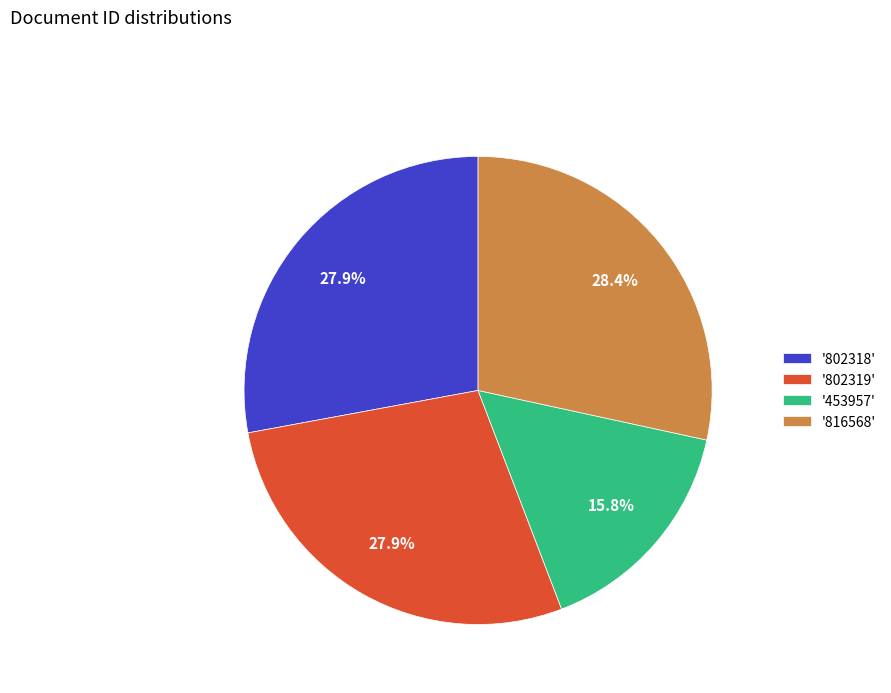

Which category has the smallest portion of the pie?

'453957'